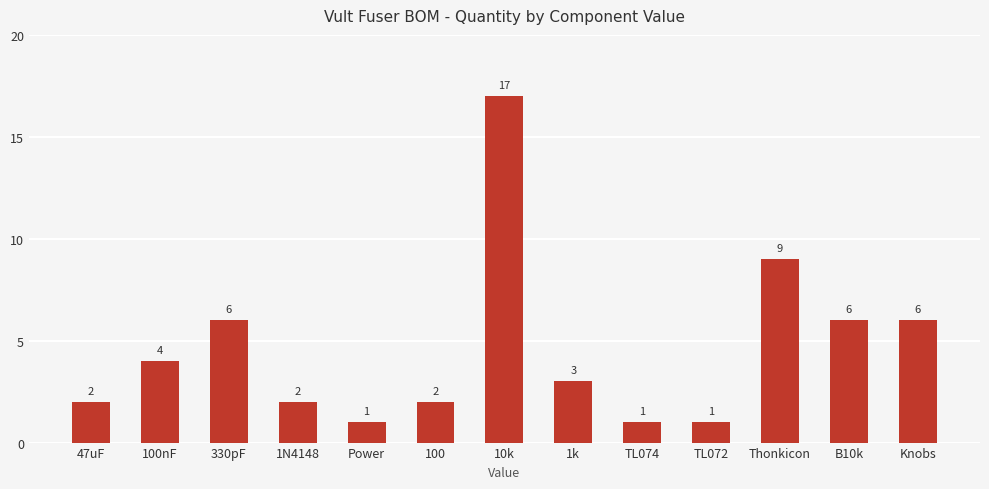

Between Power and 100nF, which is larger?

100nF